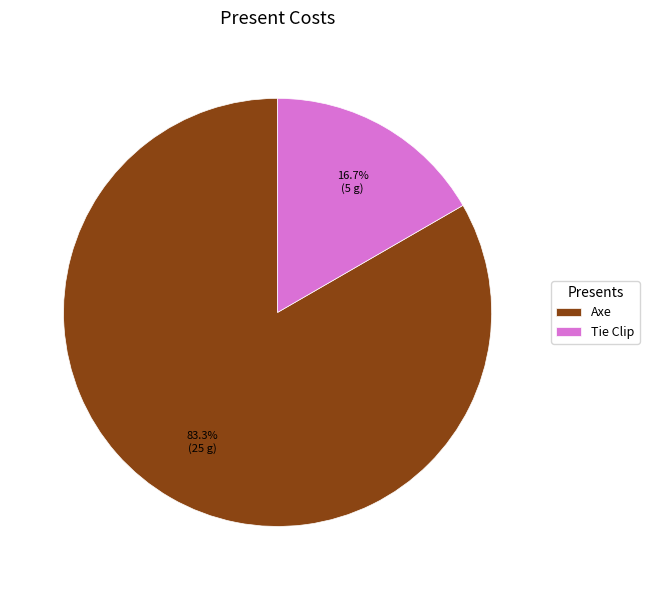

What is the smallest slice in the pie chart?

Tie Clip